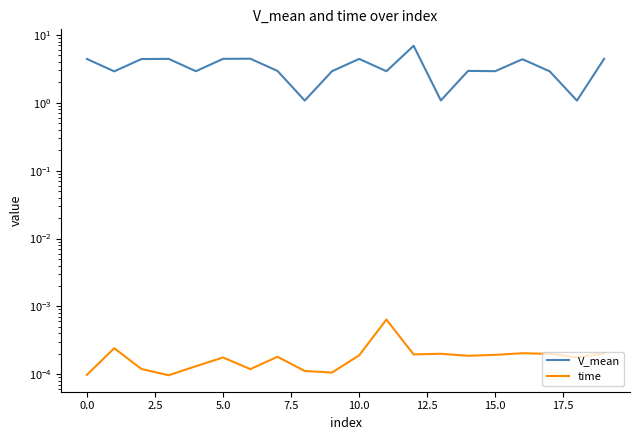

True or false: V_mean has a value of 1.1 at 12.5.

False